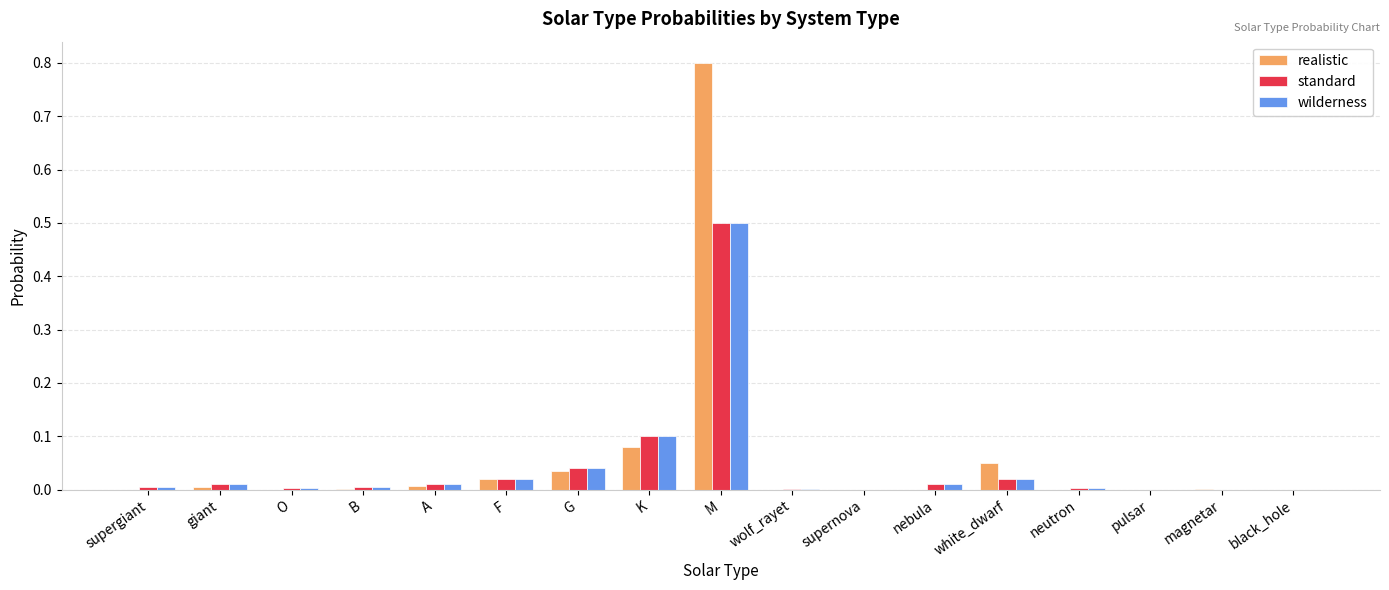

The wilderness series shows 0.0 at supernova. True or false?

True